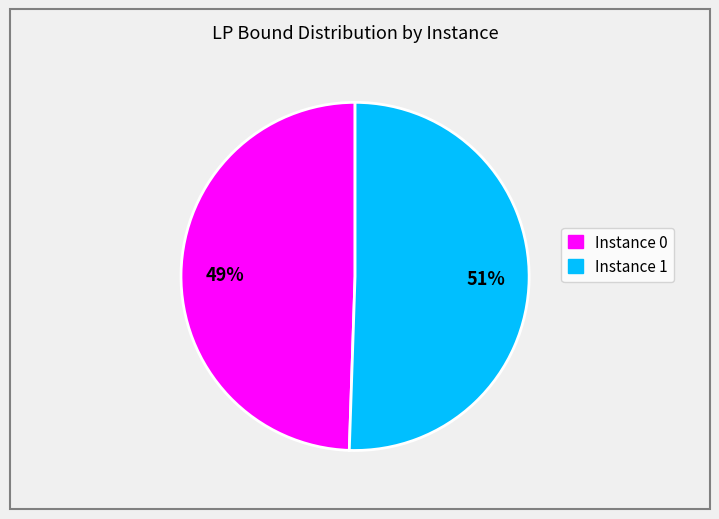

Is there a majority slice in this chart?

Yes